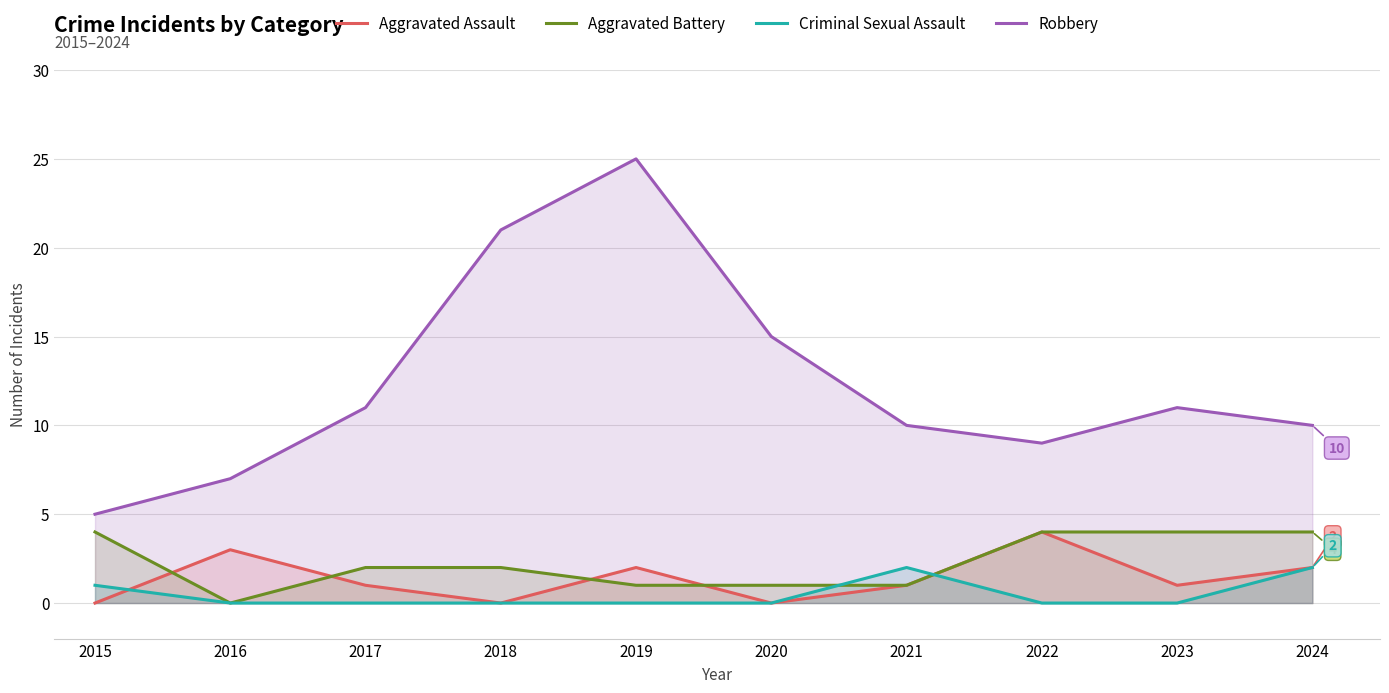

How many categories are shown in the chart?

10